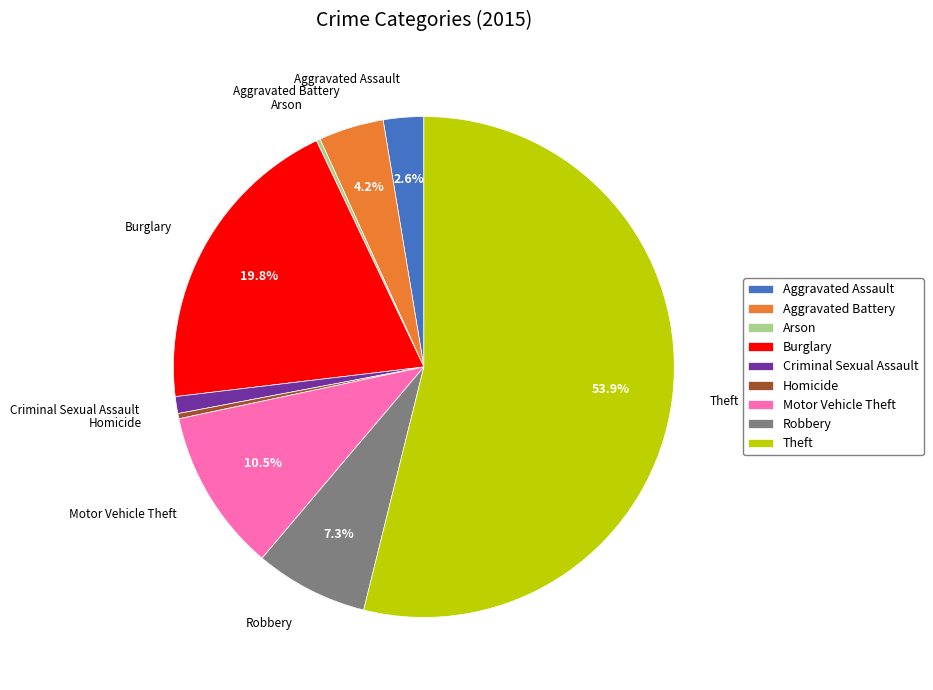

Does any single category account for the majority?

Yes